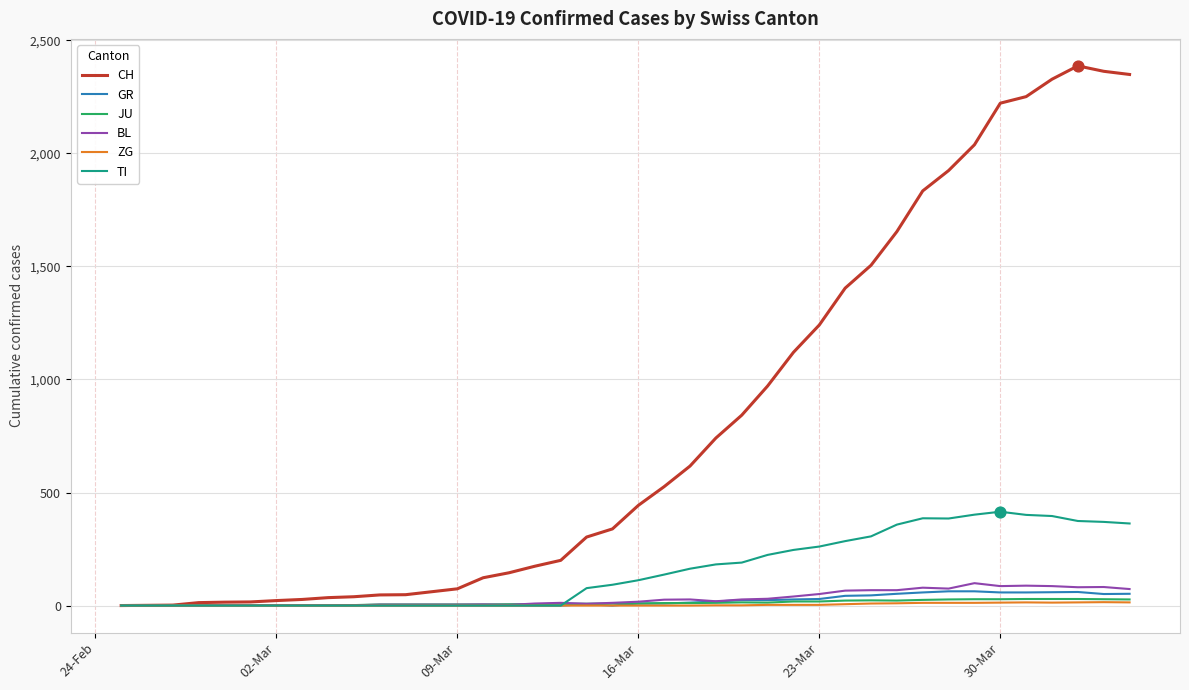

What are all the series names shown in the legend?

CH, GR, JU, BL, ZG, TI